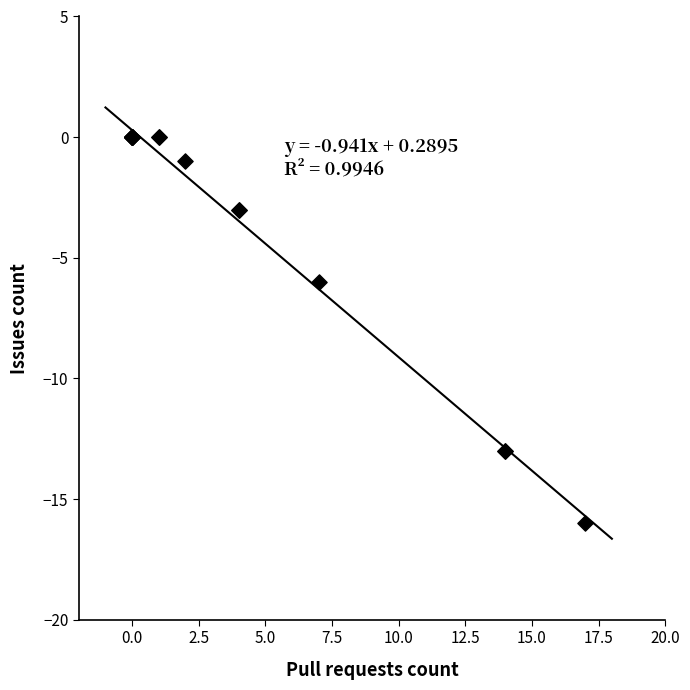

What Y value in the scatter plot is closest to -8?

-6